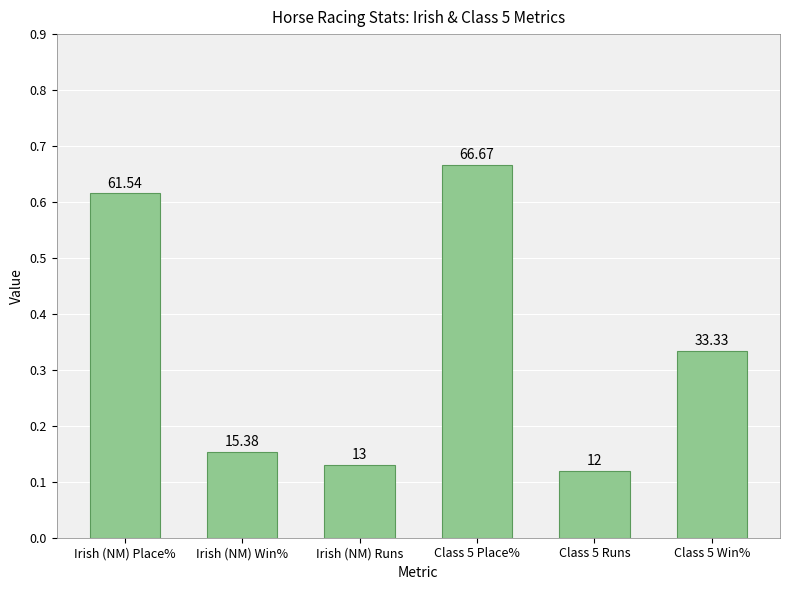

Which label corresponds to the smallest value in the chart?

Class 5 Runs